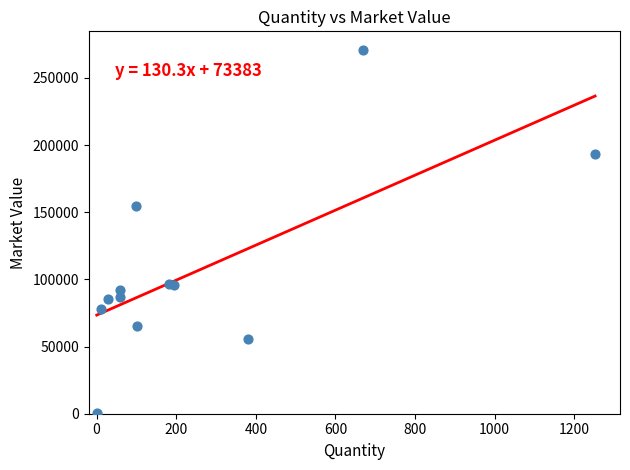

What Y value in the scatter plot is closest to 135844?

154766.5